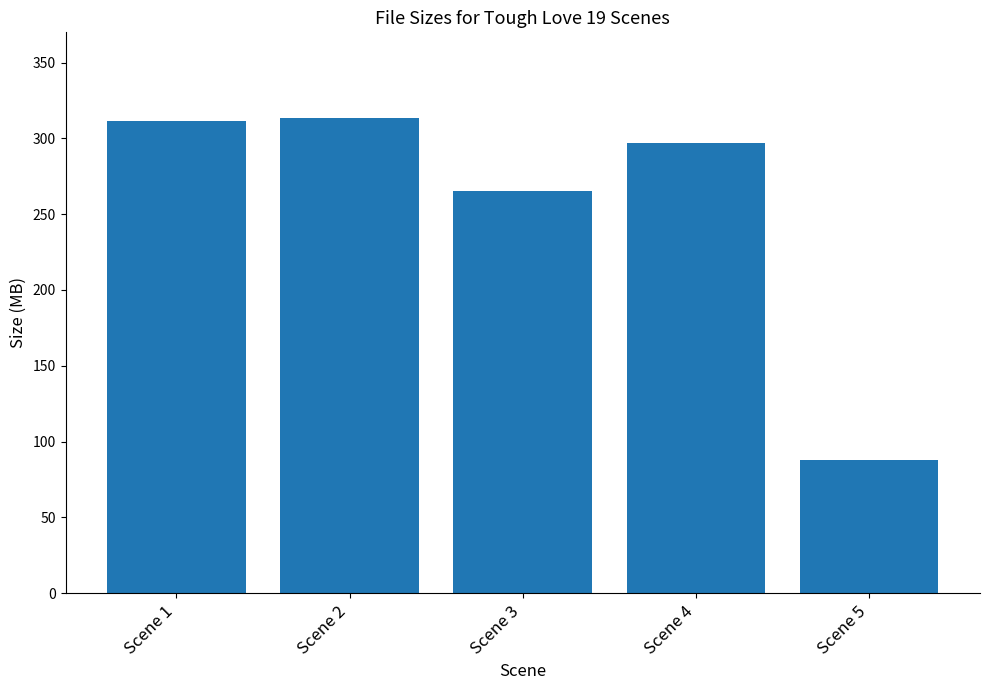

How many values exceed 297?

3